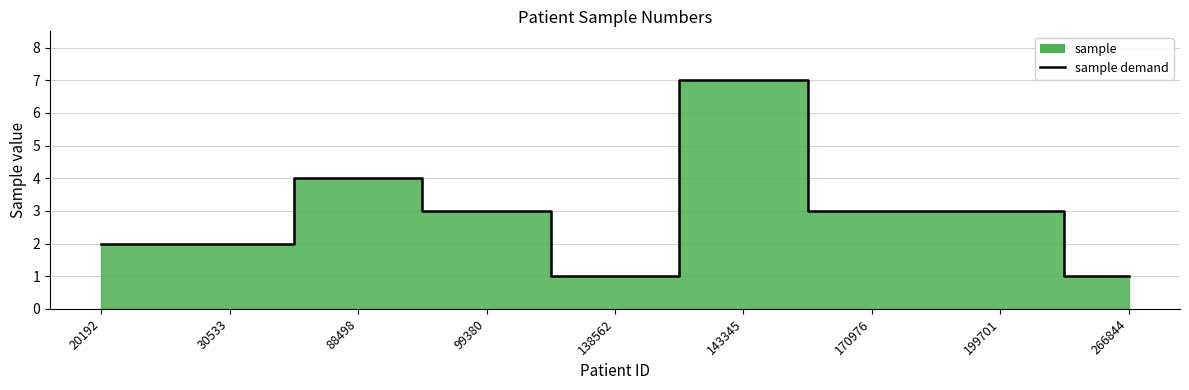

Which category has the lowest value across all series?

138562